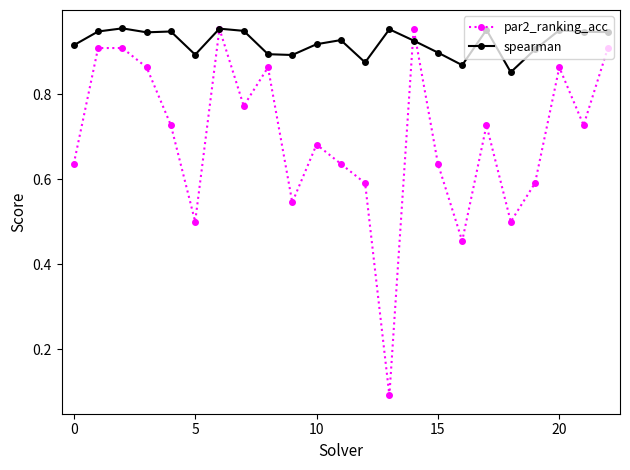

List the series in order of their overall mean, lowest first.

par2_ranking_acc, spearman